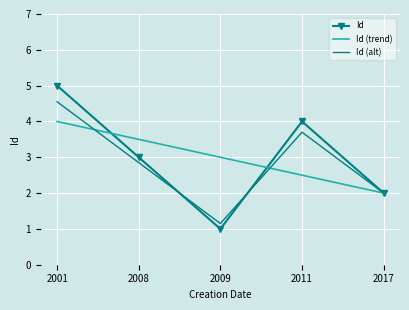

How many values in the Id series are below 3?

2